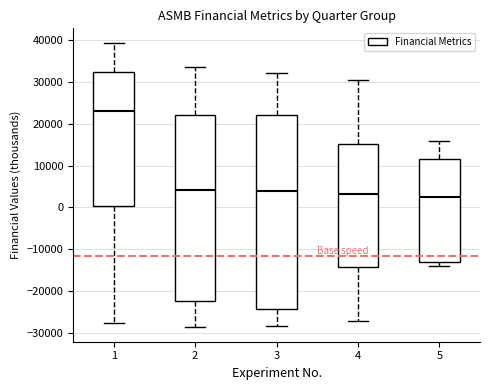

Reading left to right, transcribe this box plot: for each box, give where its median line is, the range the box spans, and where its two whiskers end, as read against the y-axis. The values are not printed on the chart, so give them approximately, as read against the axis.

1: median 23000, box 0 to 32000, whiskers -28000 to 39000
2: median 4000, box -22000 to 22000, whiskers -29000 to 34000
3: median 4000, box -24000 to 22000, whiskers -28000 to 32000
4: median 3000, box -14000 to 15000, whiskers -27000 to 30000
5: median 2000, box -13000 to 12000, whiskers -14000 to 16000